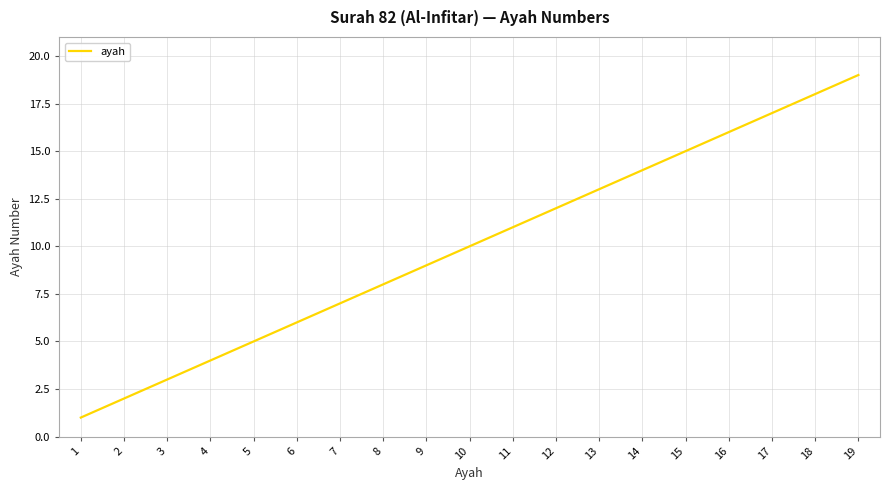

Rank the categories by value from highest to lowest.

19, 18, 17, 16, 15, 14, 13, 12, 11, 10, 9, 8, 7, 6, 5, 4, 3, 2, 1